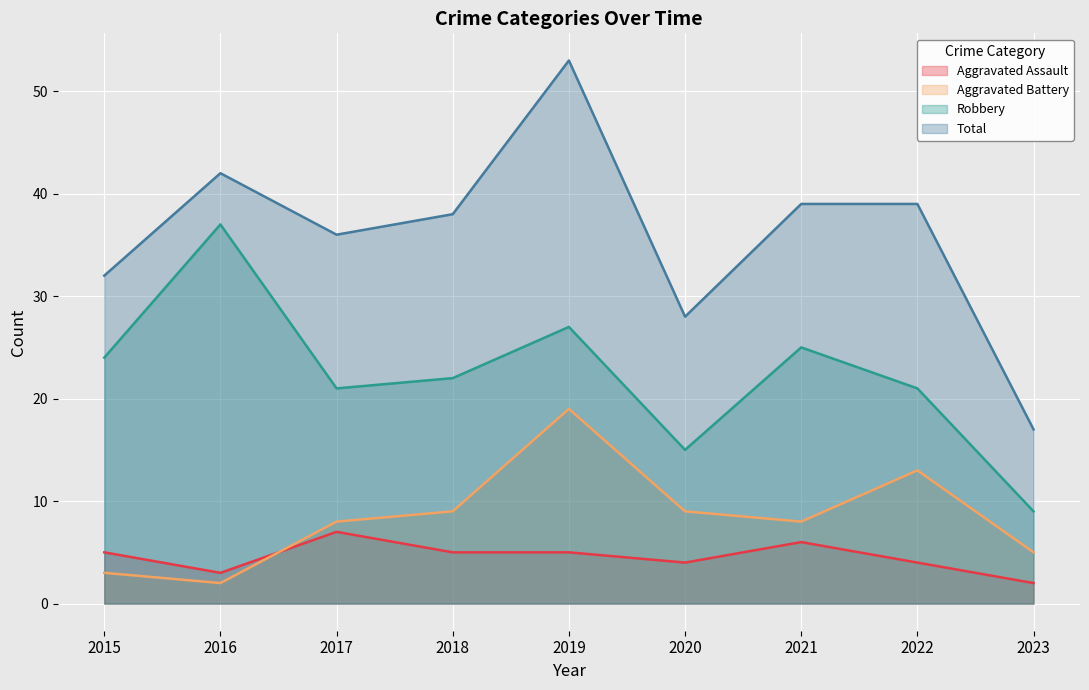

What is the value of the Total point at the 4th from the left?

38